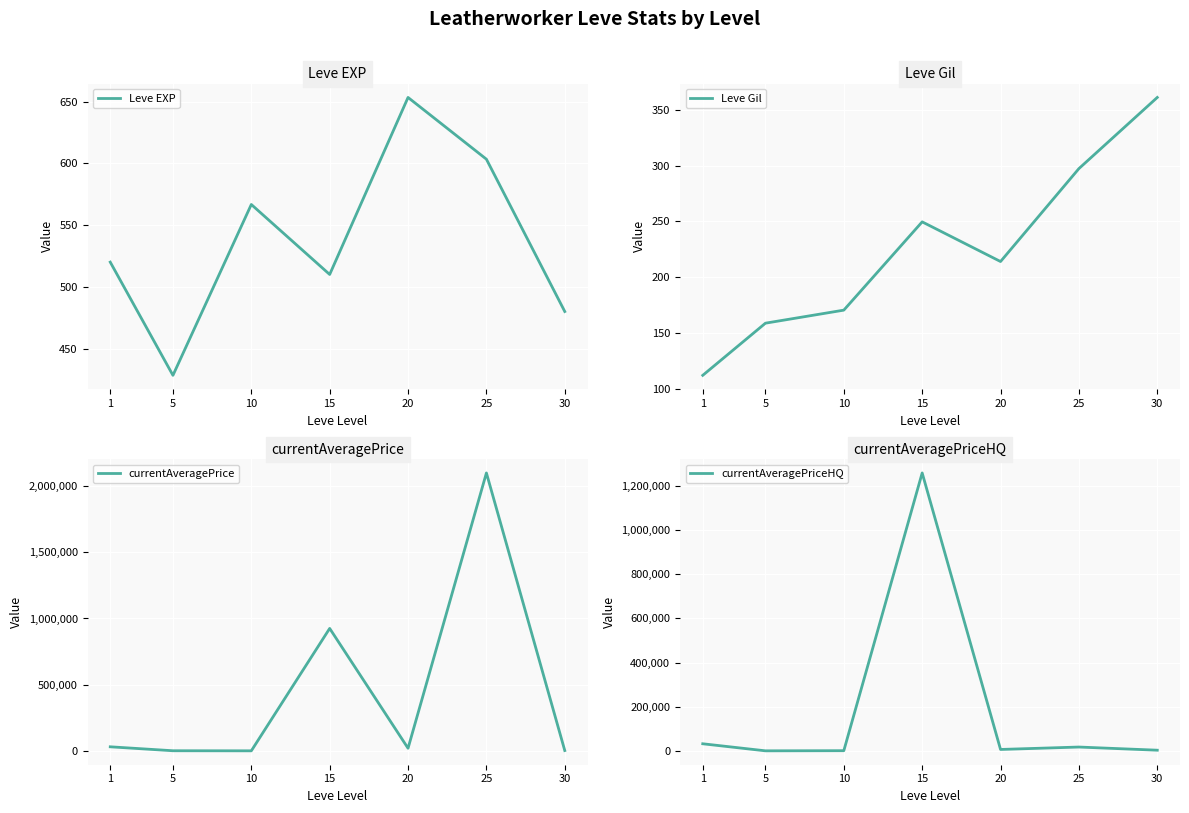

At which category is the sum across all series the highest?

15